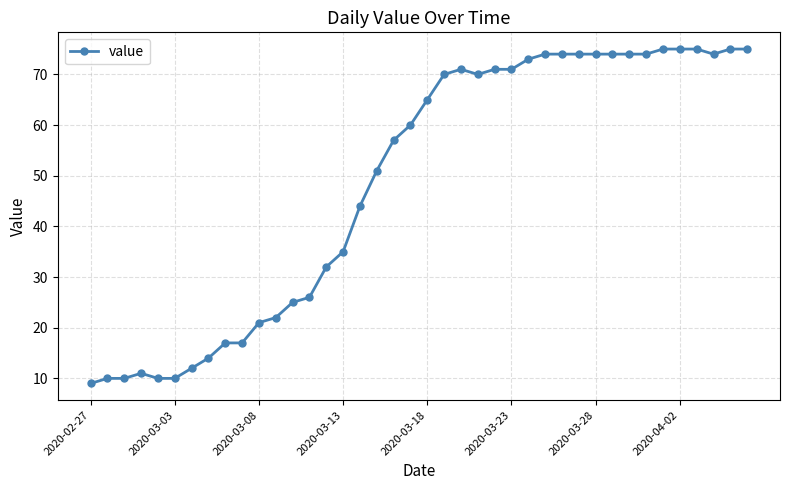

What is the value of the 23rd point from the left?

71